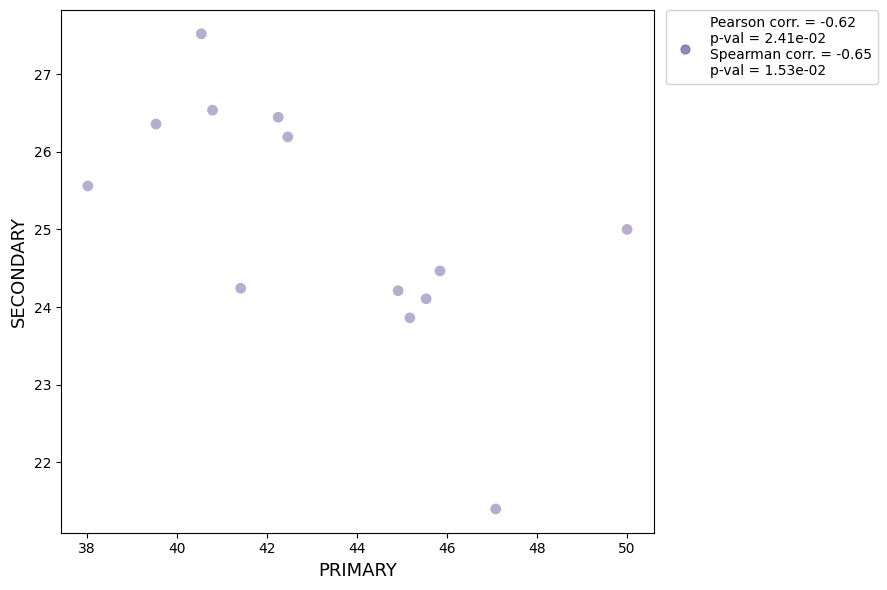

What is the range of Y values (max minus min)?

6.1